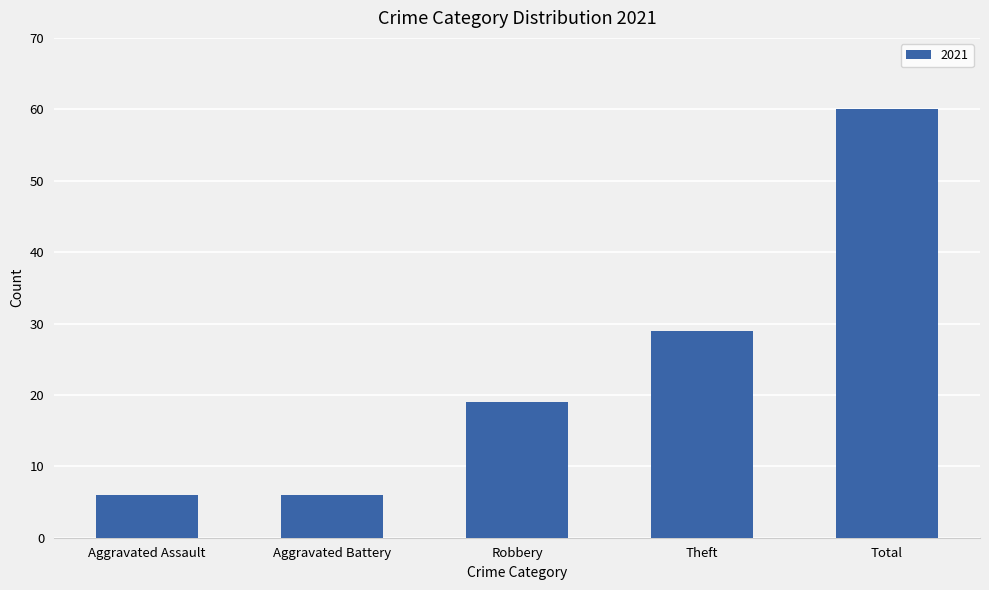

What is the label of the 1st bar from the left?

Aggravated Assault